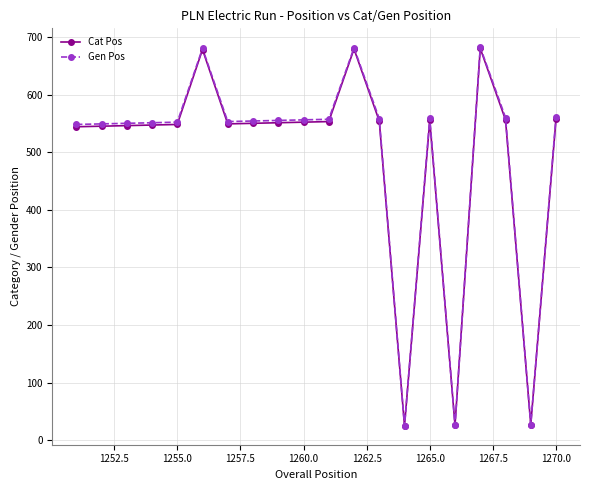

What is the smallest value displayed?

25